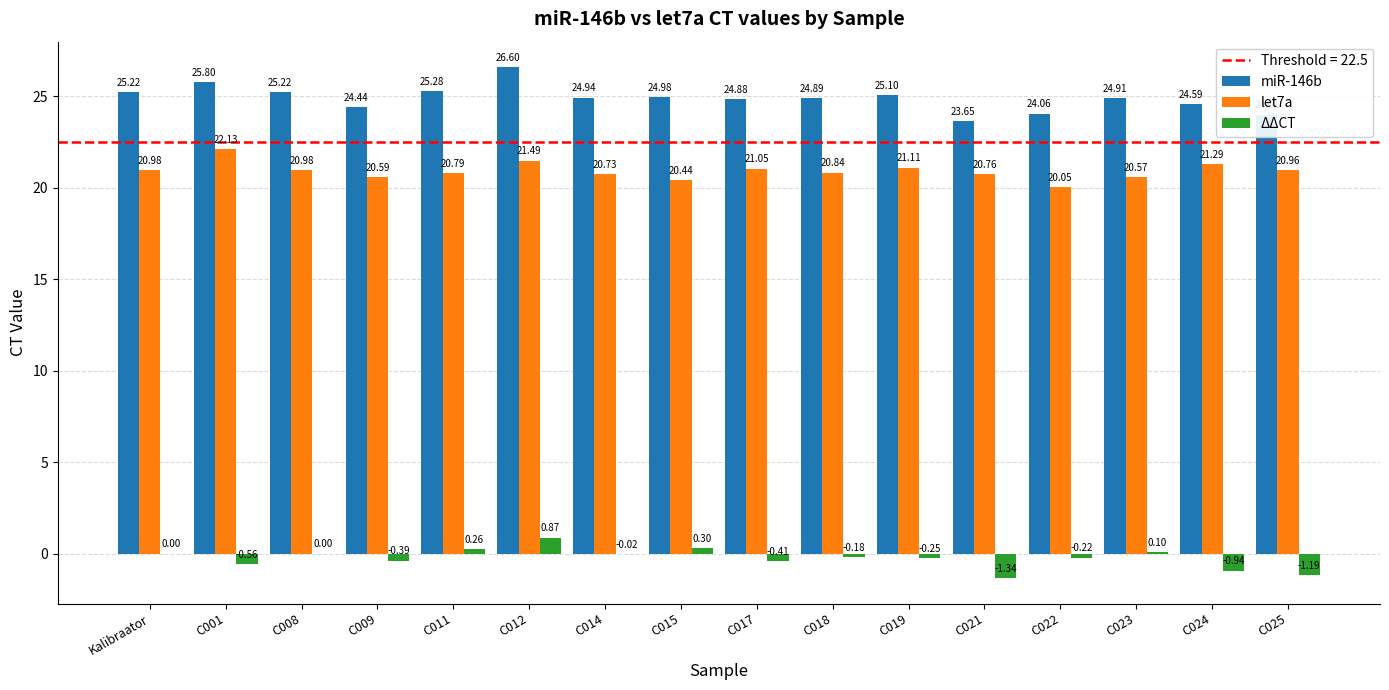

What is the total value across all series at C017?

45.5